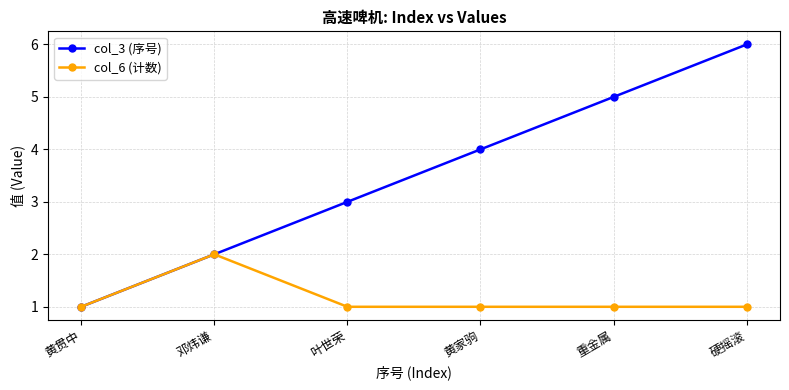

What is the label of the 5th point from the right?

邓炜谦